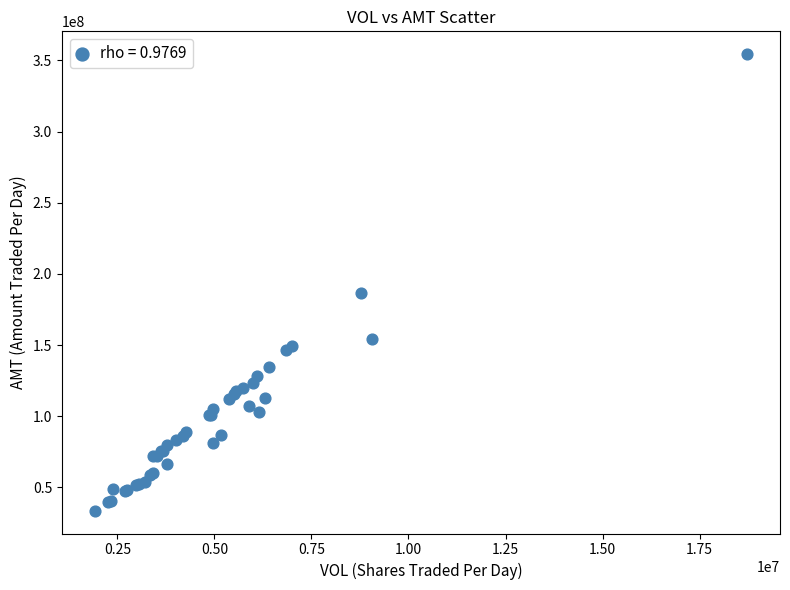

What Y value in the scatter plot is closest to 194025391?

186670150